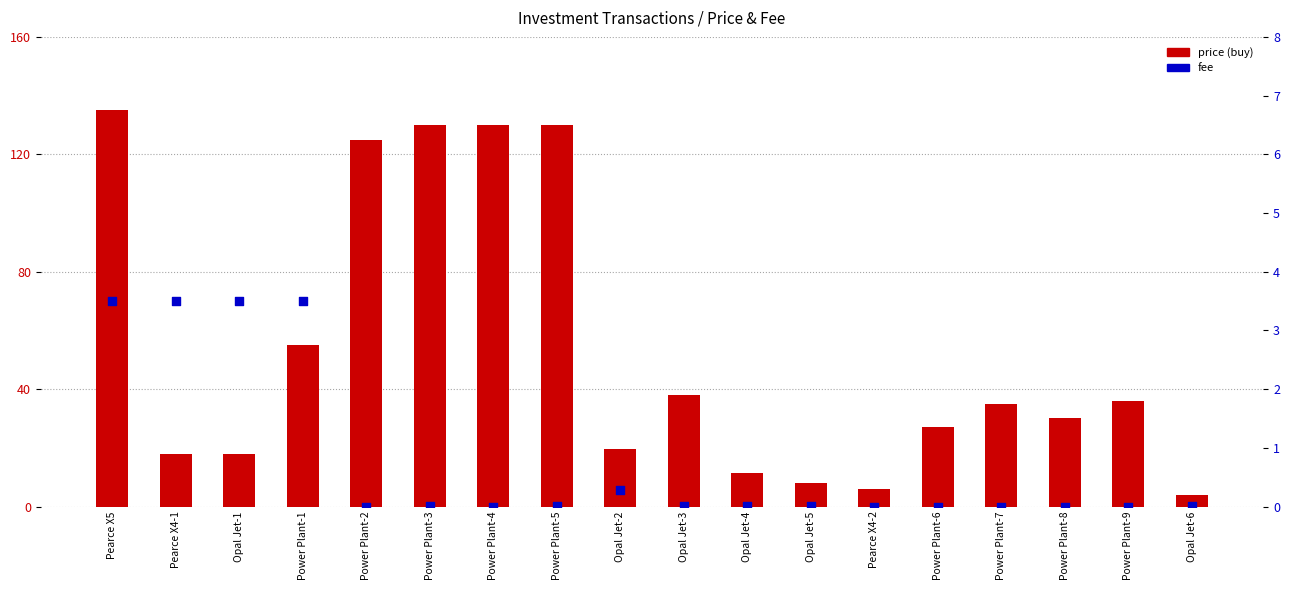

What is the total value across all series at Power Plant-8?

30.1